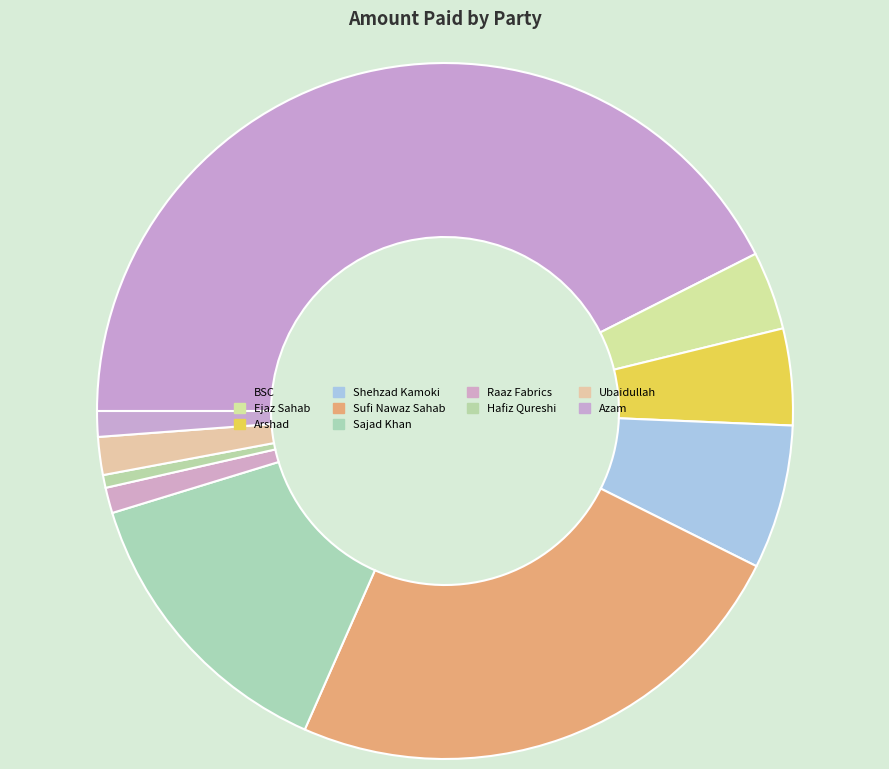

Combined, what portion of the pie is Shehzad Kamoki and Hafiz Qureshi?

7.3%